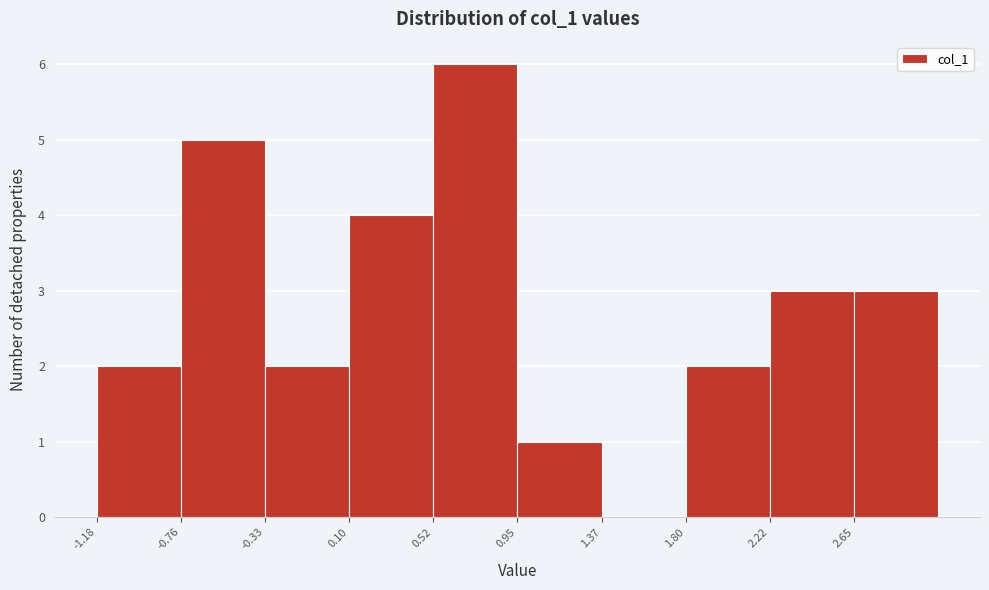

Over which range of the x-axis is the bar tallest?

0.50 to 0.95